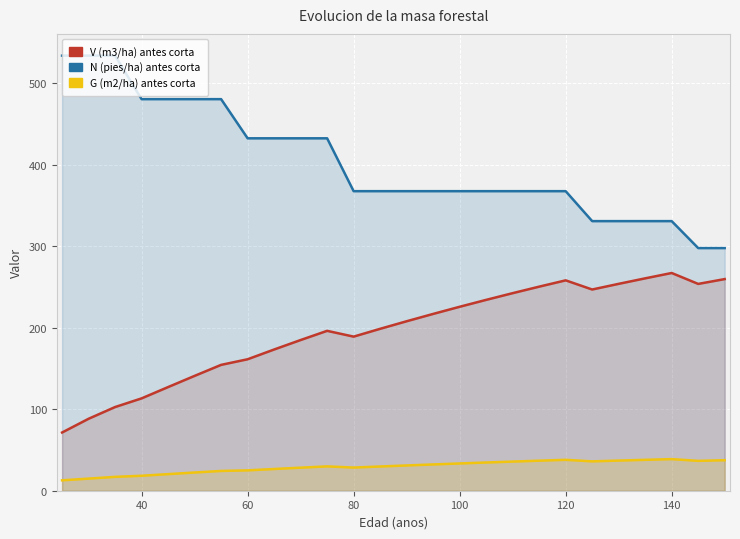

Count the number of categories in the chart.

26